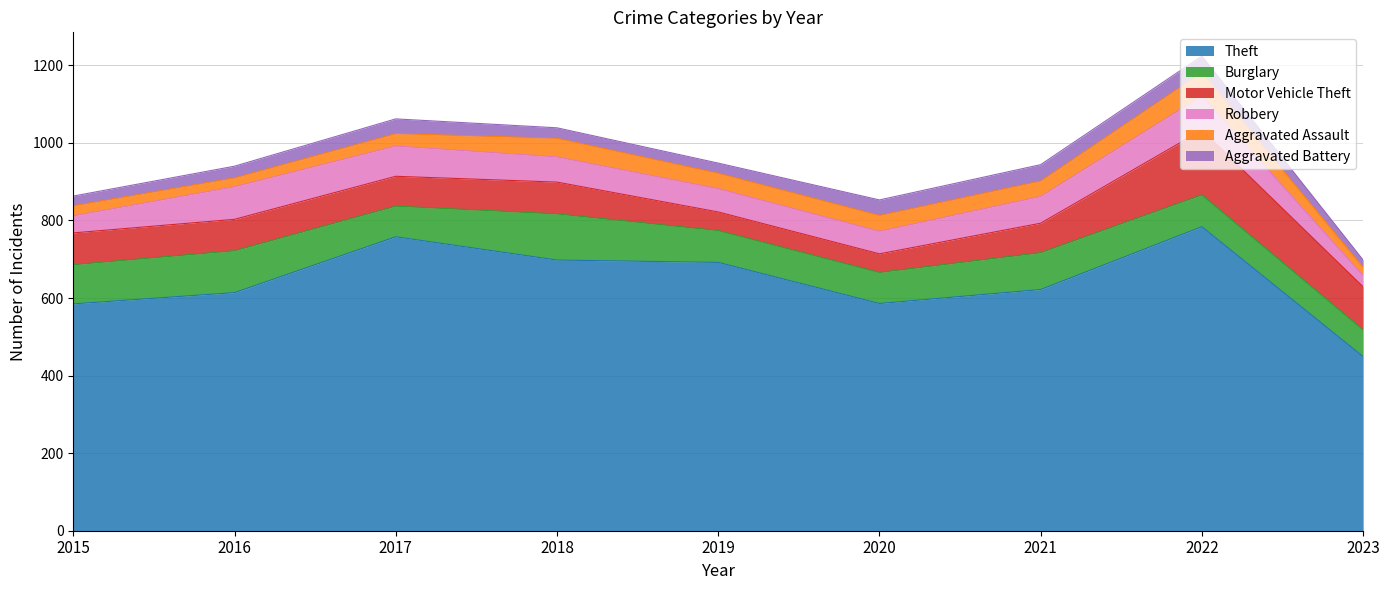

Is the value of Robbery at 2016 greater than the value of Theft at 2016?

No